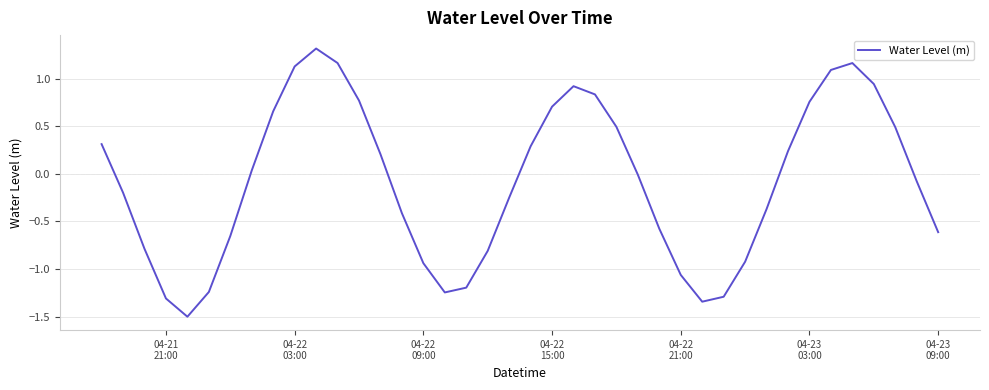

What is the maximum value shown in the chart?

1.3